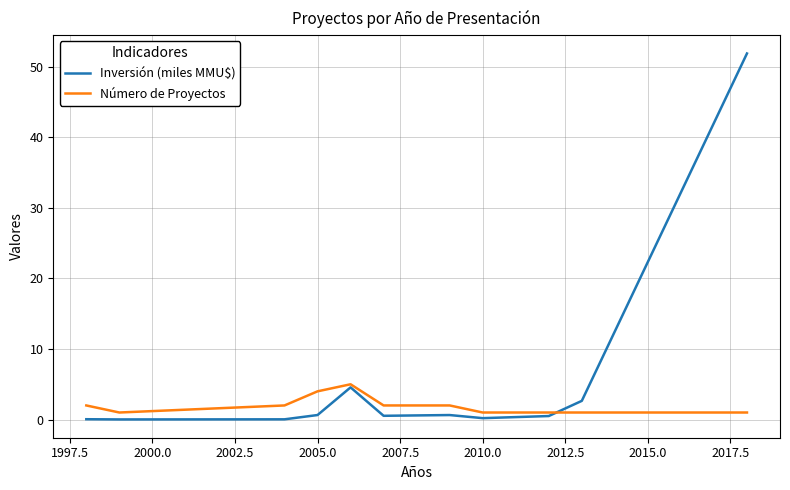

What is the greatest value displayed?

51.9